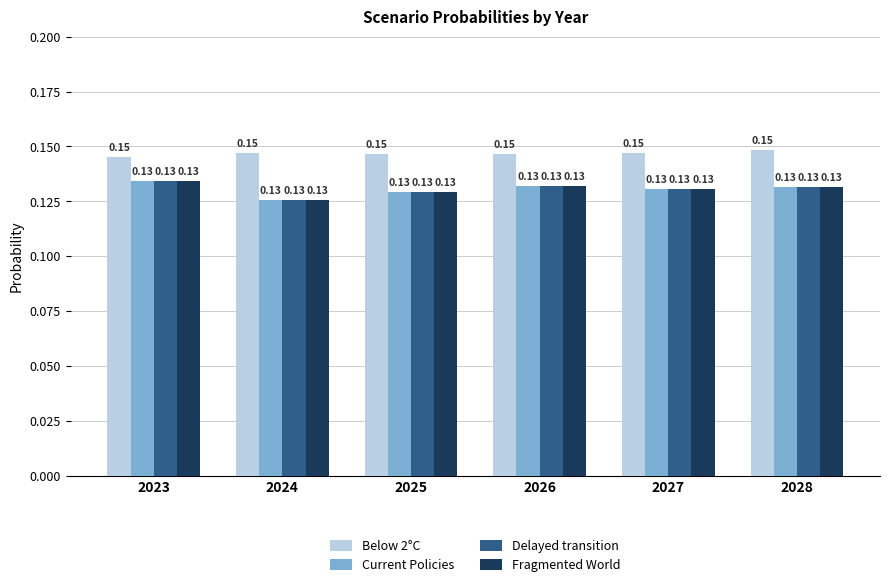

What is the sum of all Delayed transition values?

0.8